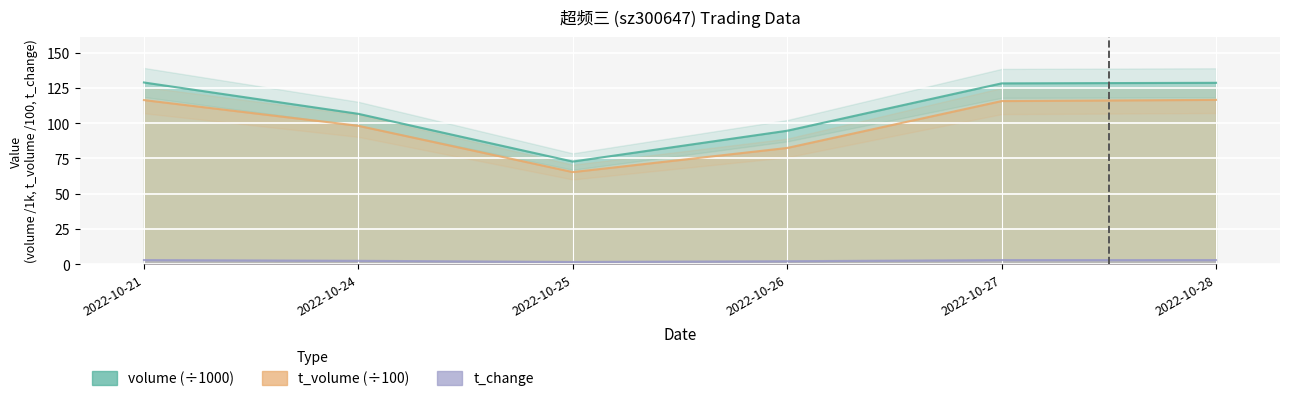

Which series changed the most between 2022-10-25 and 2022-10-26?

volume